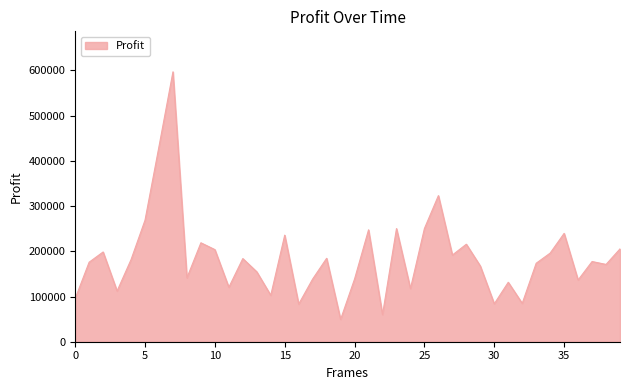

What is the minimum value shown in the chart?

49325.6